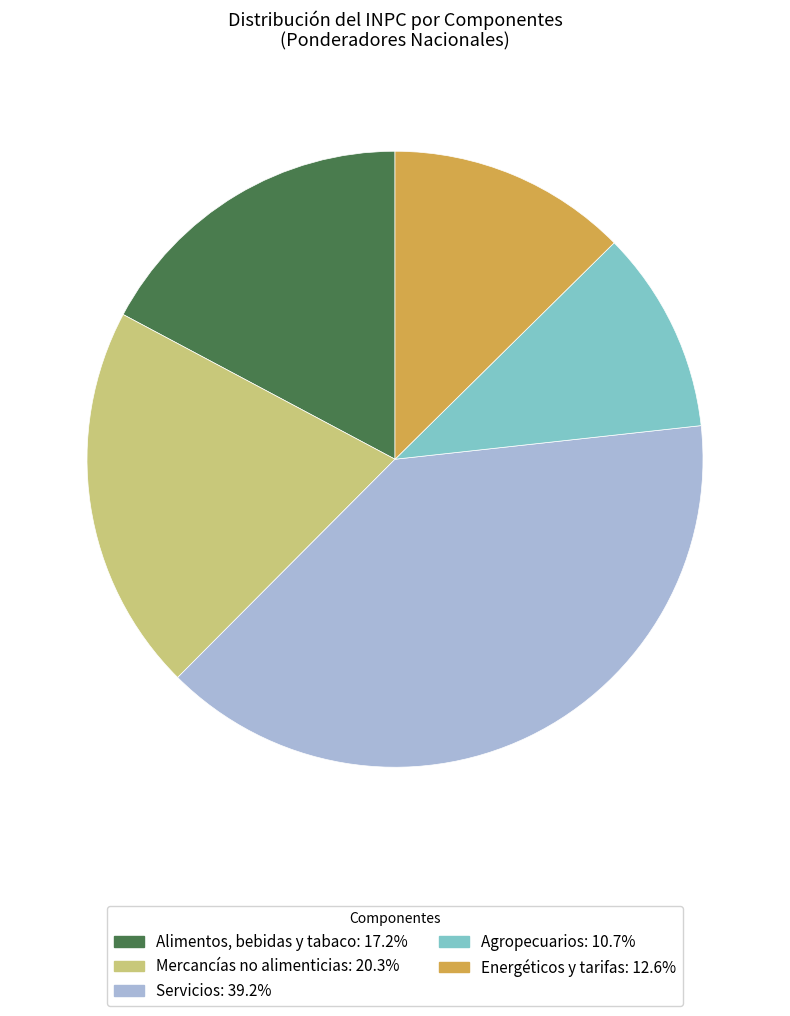

Is there a majority slice in this chart?

No